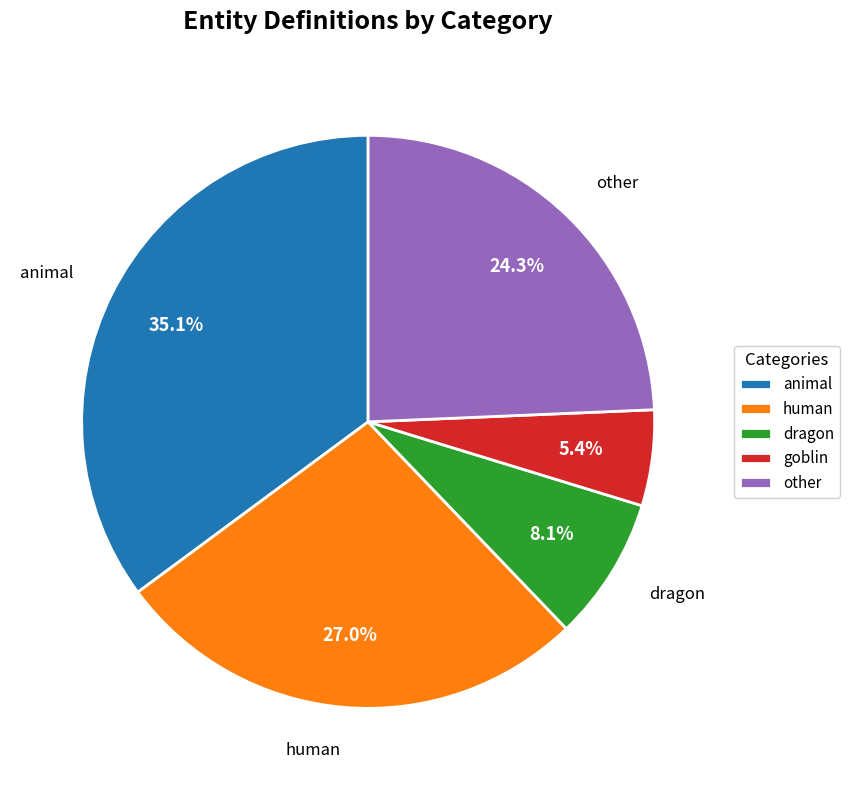

Is dragon the majority of the pie?

No